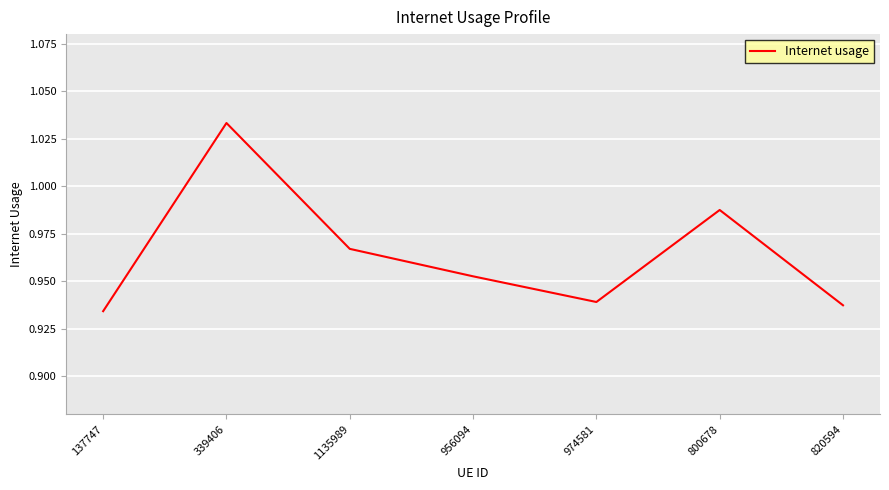

What position from the right is 820594?

1